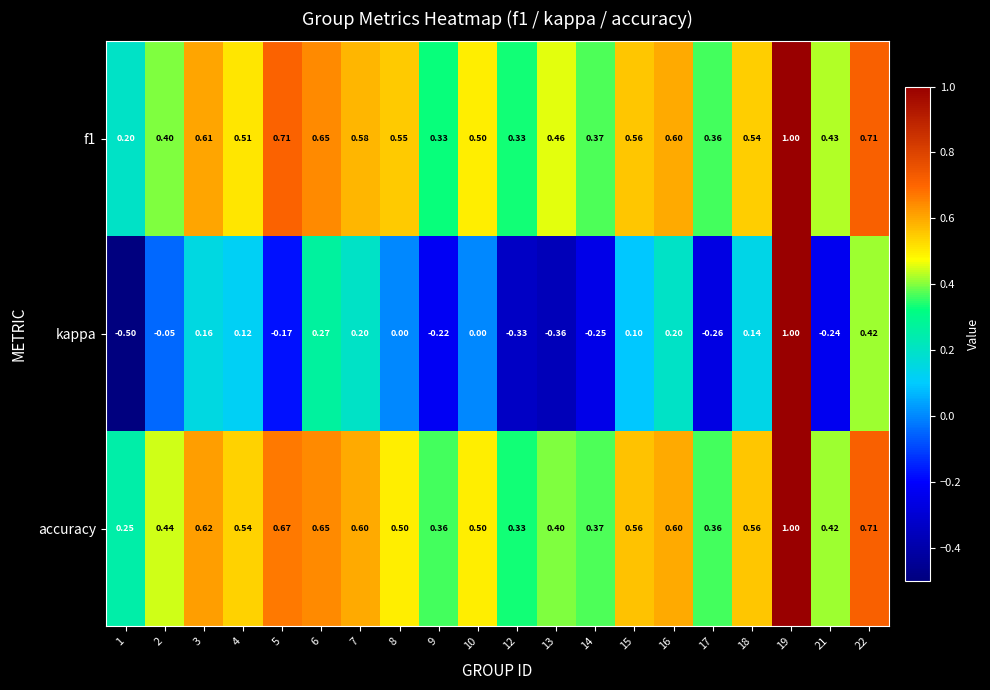

Which series has the widest spread of values?

kappa